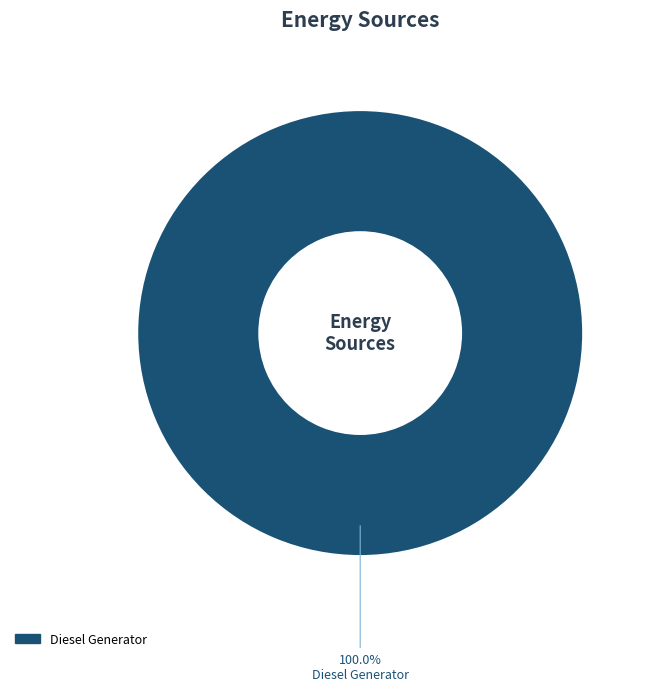

Is there any slice that represents more than half of the pie?

Yes